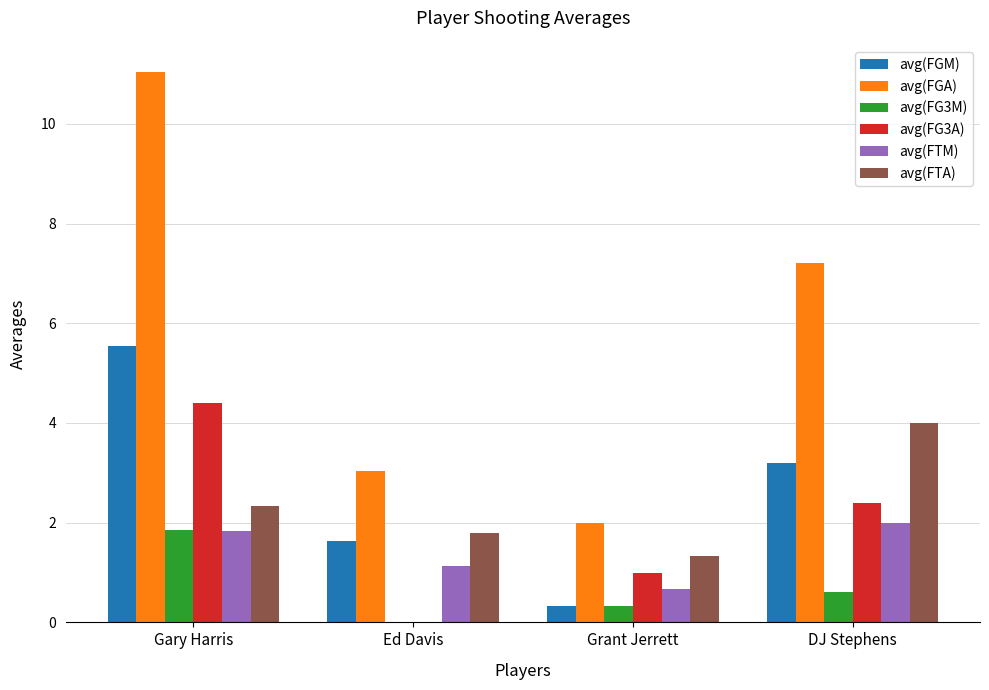

At which category does the chart reach its peak across all series?

Gary Harris